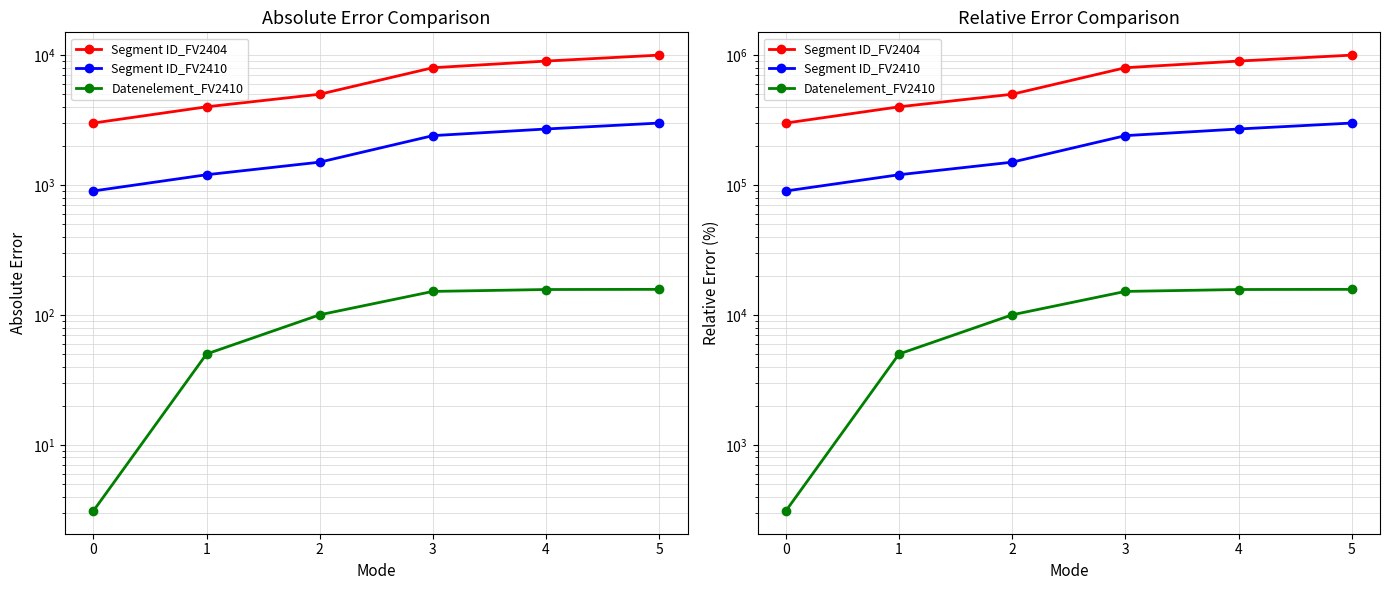

What is the approximate value of Segment ID_FV2410 at 1, to the nearest 50?

120000